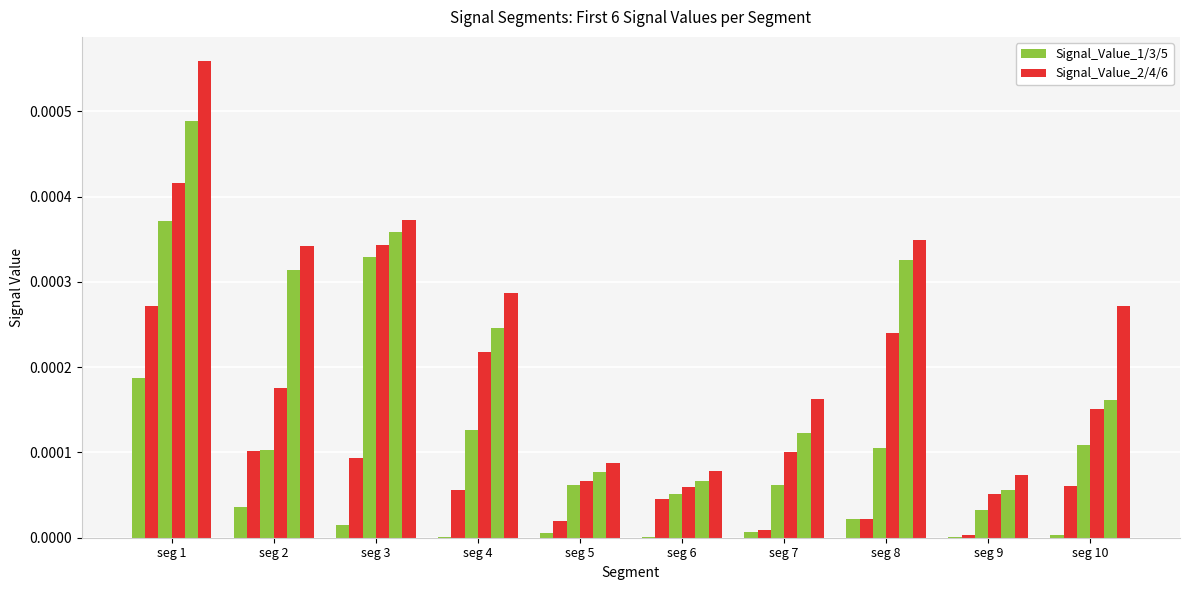

Is it true that Signal_Value_1 equals 0.0 at seg 7?

False